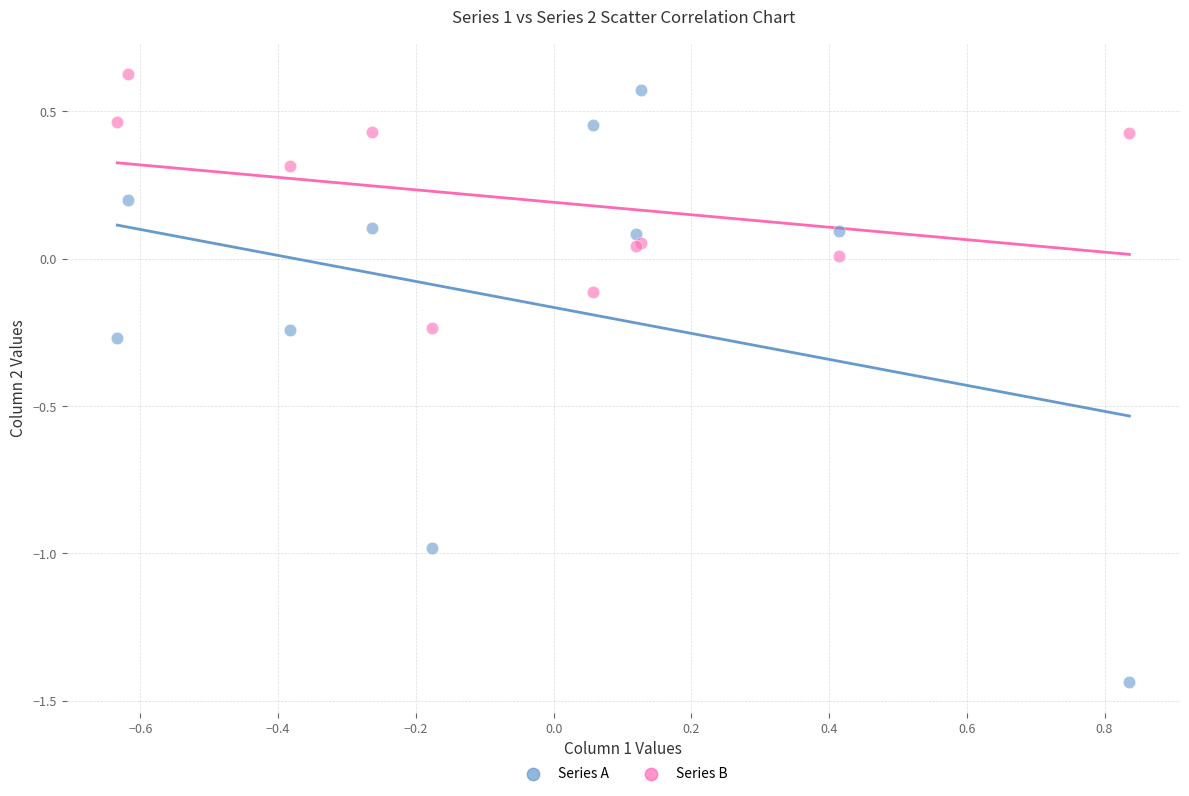

What are all the series names shown in the legend?

Series A, Series B